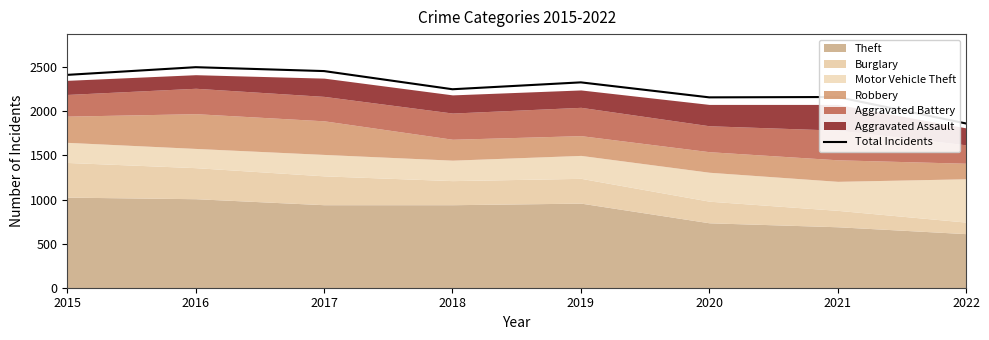

The value at 2018 is 2250. True or false?

True